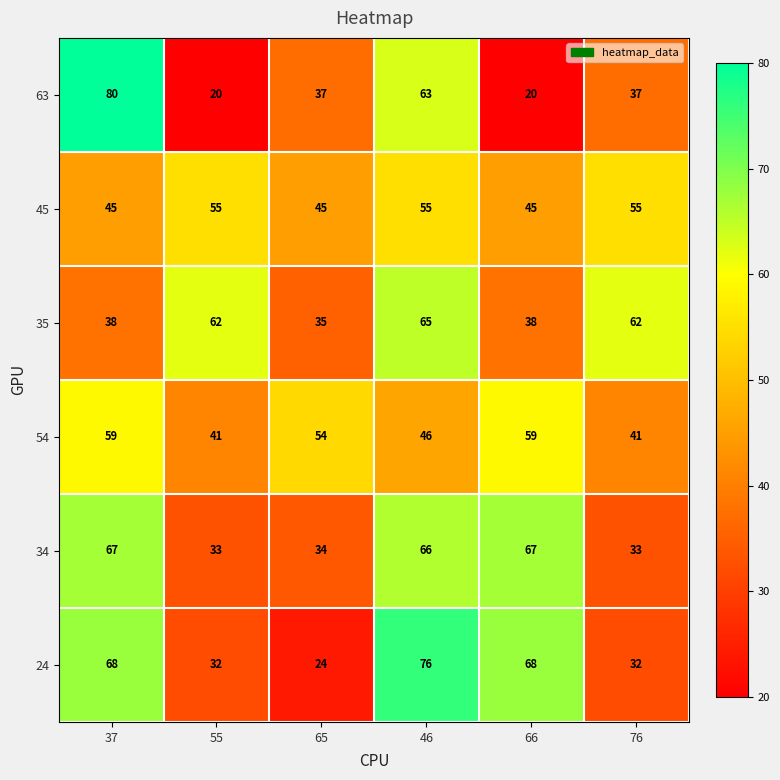

The value of 54 at 46 is 46. True or false?

True